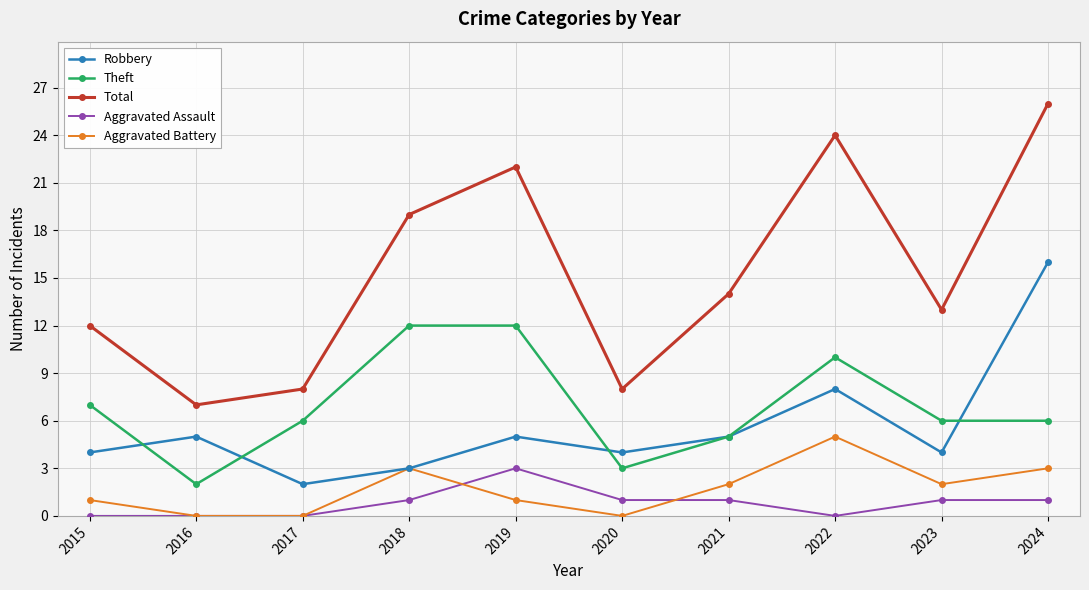

At which label does Total reach its minimum?

2016